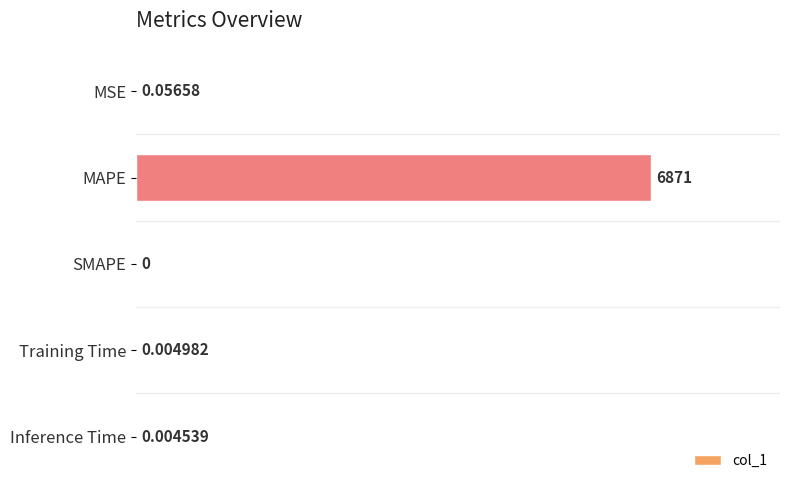

Between Training Time and Inference Time, which is larger?

Training Time